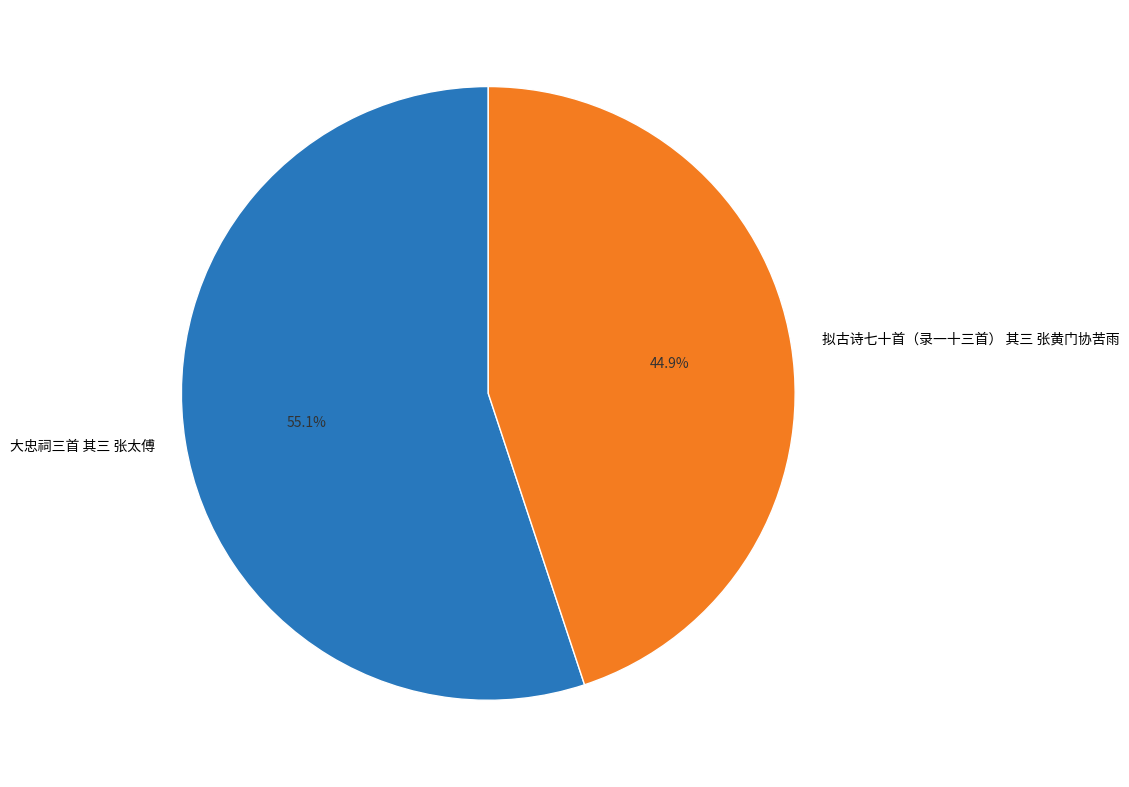

How many slices are in this pie chart?

2